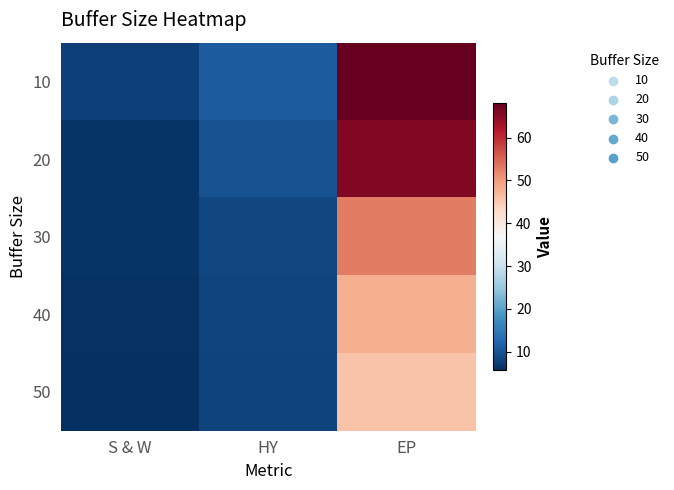

Which has a higher value, S & W or HY?

HY